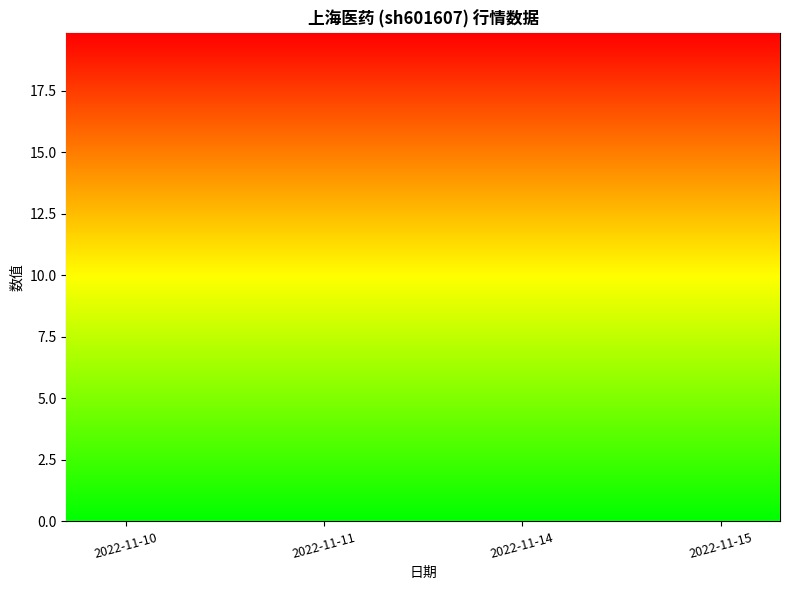

Which series has the largest total across all categories?

价格